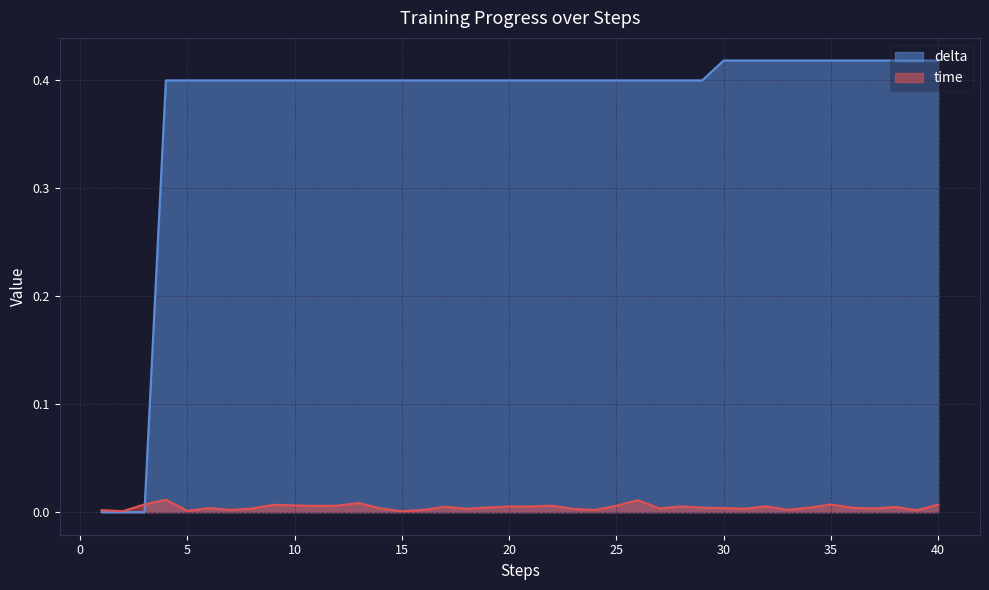

Which category has the lowest value in the delta series?

1